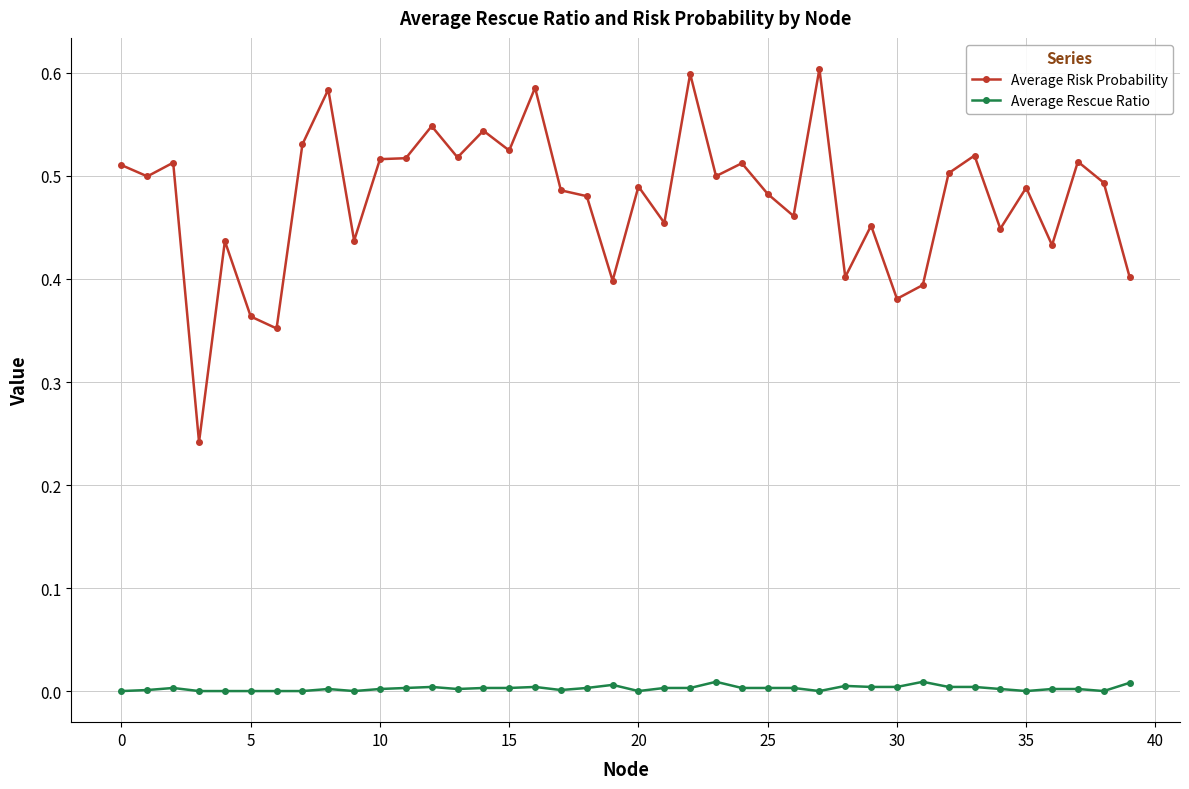

True or false: Average Risk Probability and Average Rescue Ratio cross at least once.

False